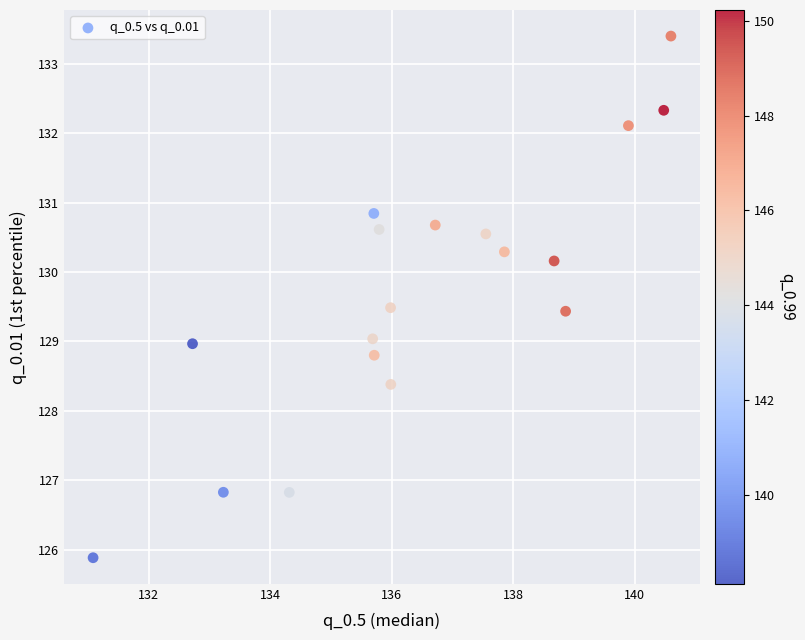

What is the range of Y values (max minus min)?

7.5